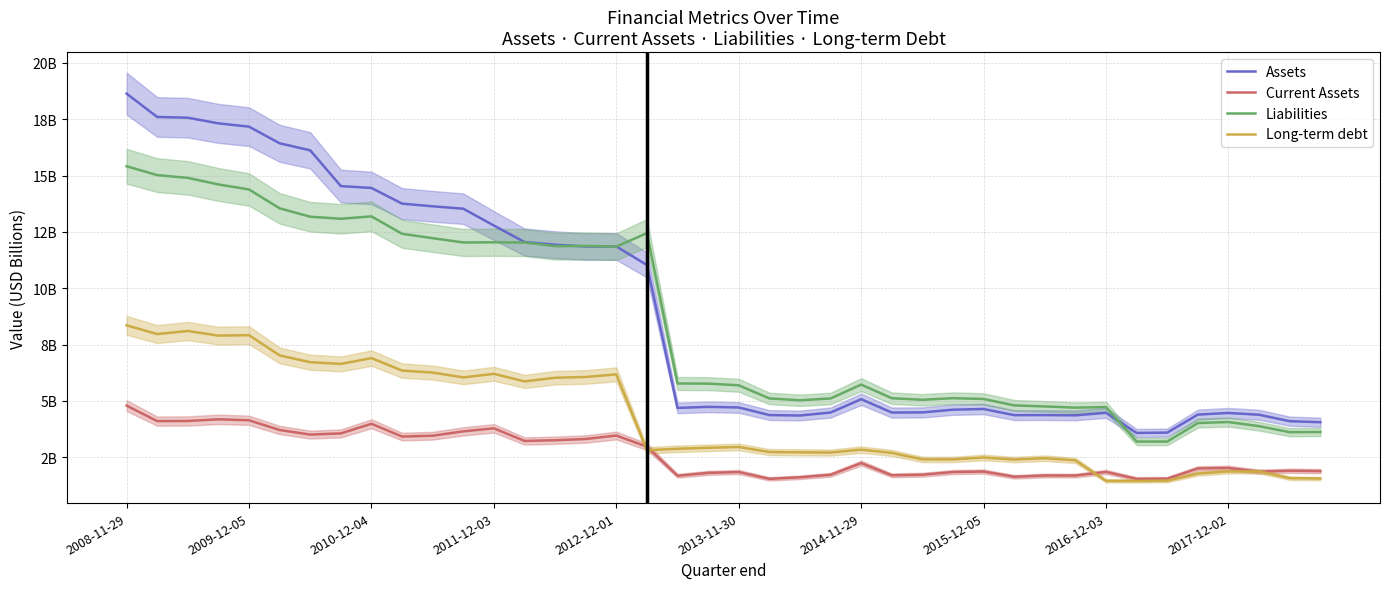

At which label does Long-term debt first exceed 2?

2008-11-29